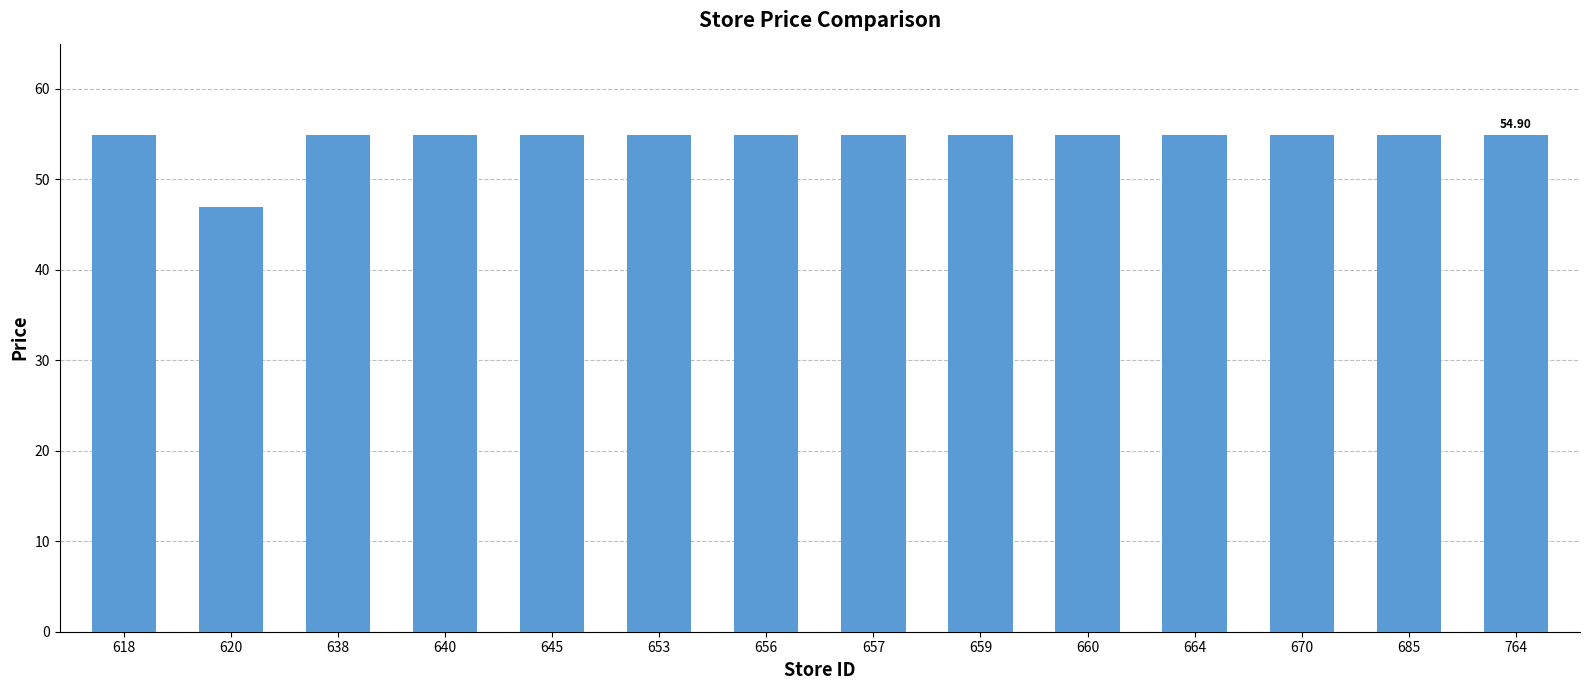

Reading left to right, list all the values displayed in this chart.

54.9	46.9	54.9	54.9	54.9	54.9	54.9	54.9	54.9	54.9	54.9	54.9	54.9	54.9